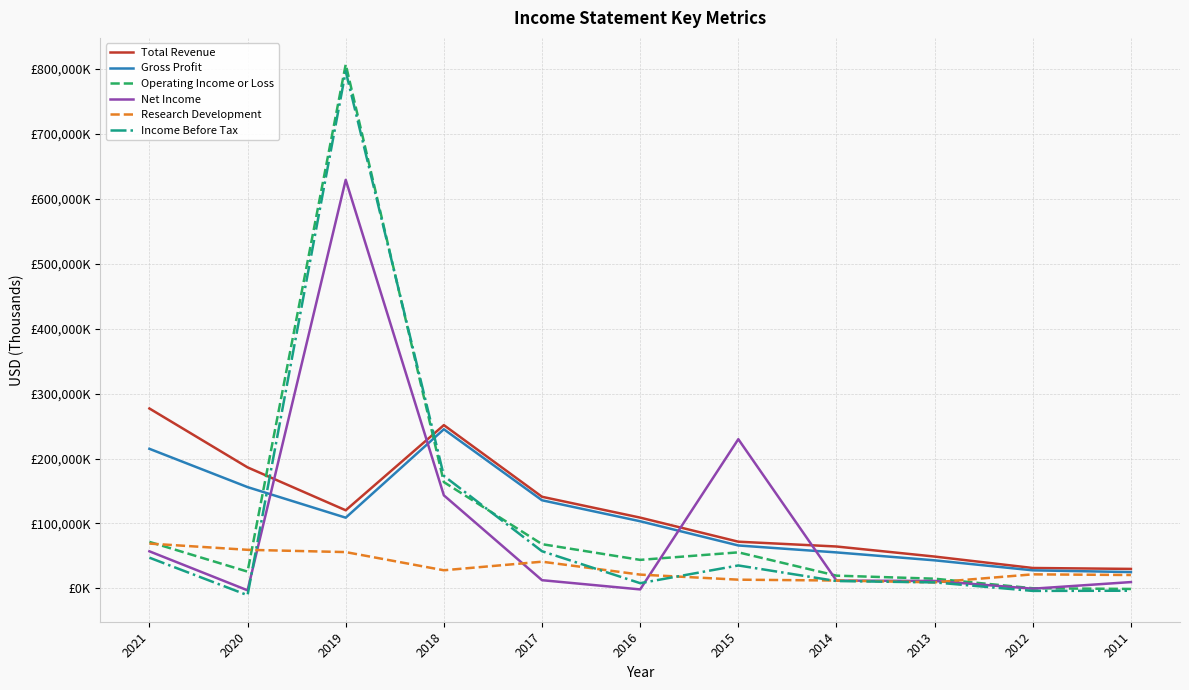

What are all the series names shown in the legend?

Total Revenue, Gross Profit, Operating Income or Loss, Net Income, Research Development, Income Before Tax